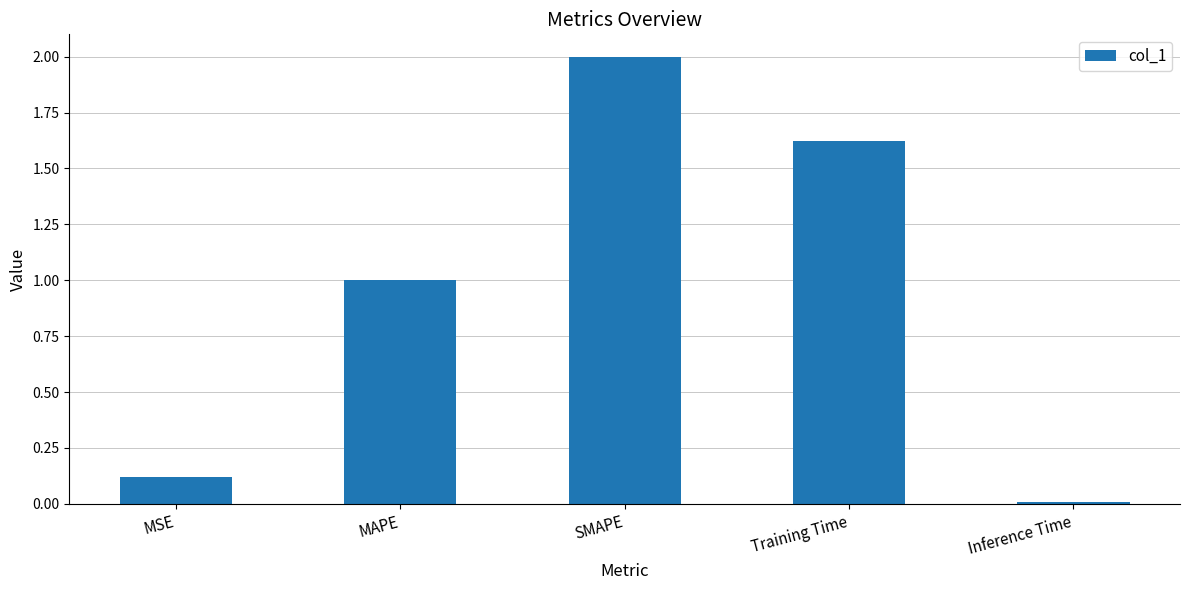

What is the value of the 2nd bar from the left?

1.0